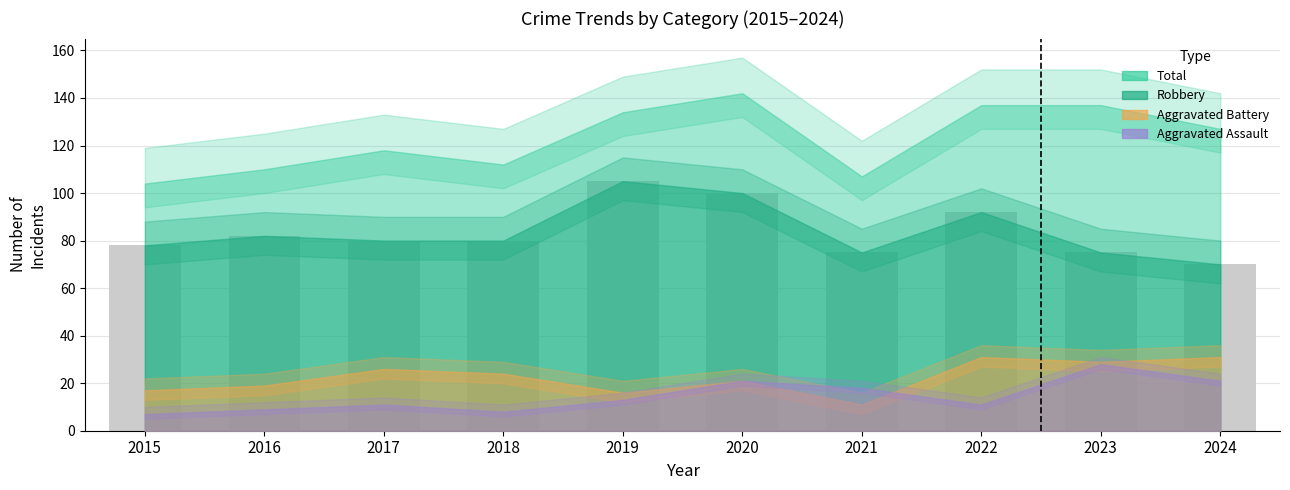

What is the value of the 10th bar from the left?

70